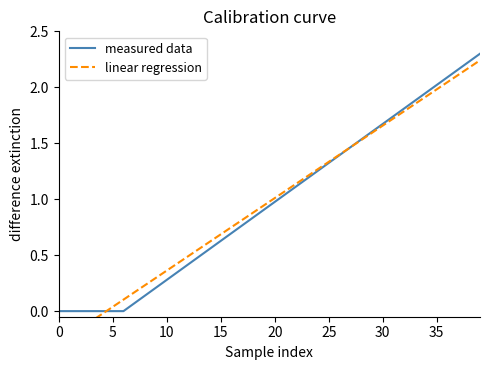

Does the chart display data point markers on the line(s)?

No